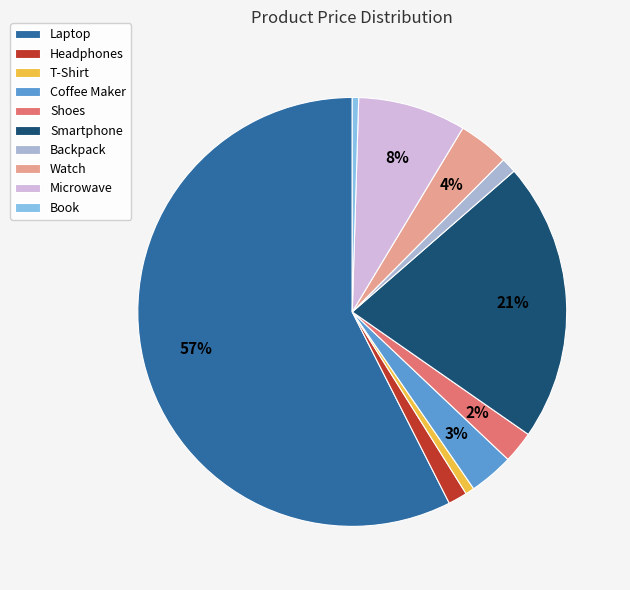

What is the largest slice in the pie chart?

Laptop